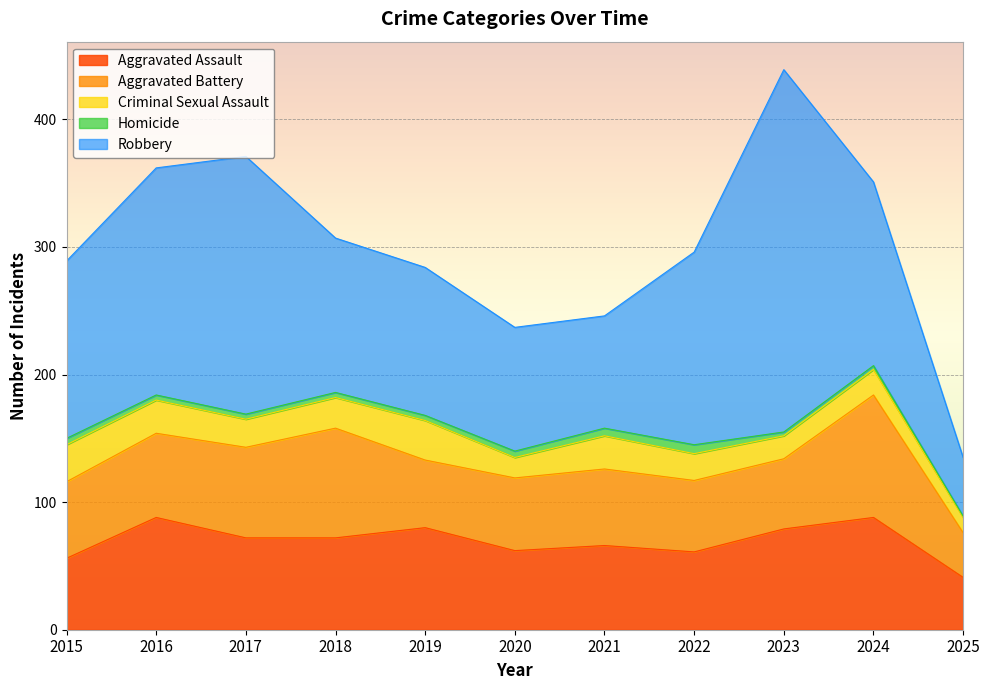

Reading left to right, list all the values displayed in this chart.

Aggravated Assault: 56	88	72	72	80	62	66	61	79	88	41
Aggravated Battery: 60	66	71	86	53	57	60	56	55	96	35
Criminal Sexual Assault: 29	26	22	24	31	16	26	21	18	20	12
Homicide: 5	4	4	4	4	5	6	7	3	3	1
Robbery: 139	178	202	121	116	97	88	151	284	144	46